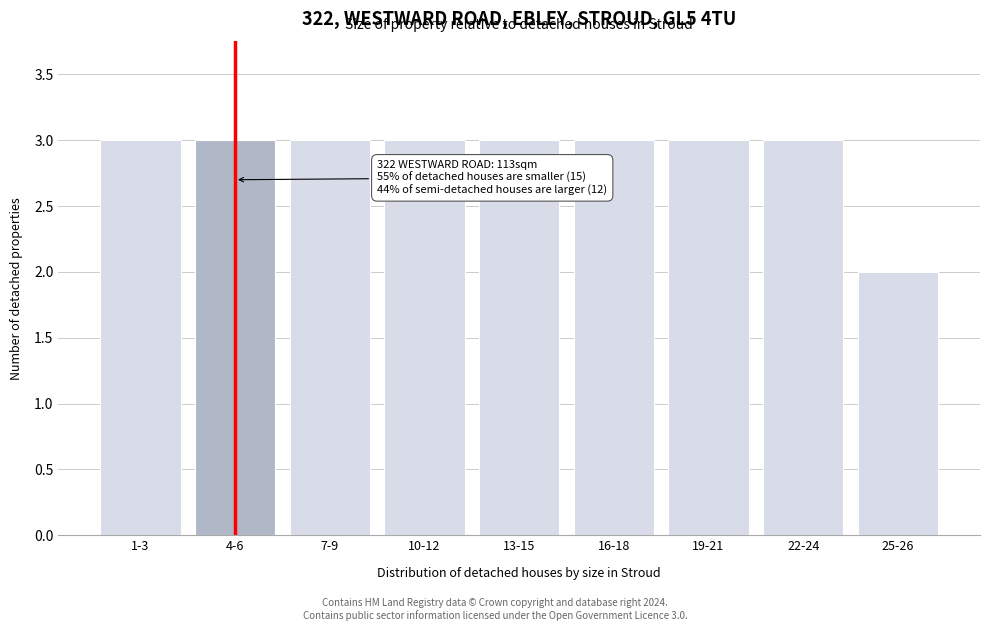

Reading left to right, what are all the values shown in this chart?

3	3	3	3	3	3	3	3	2